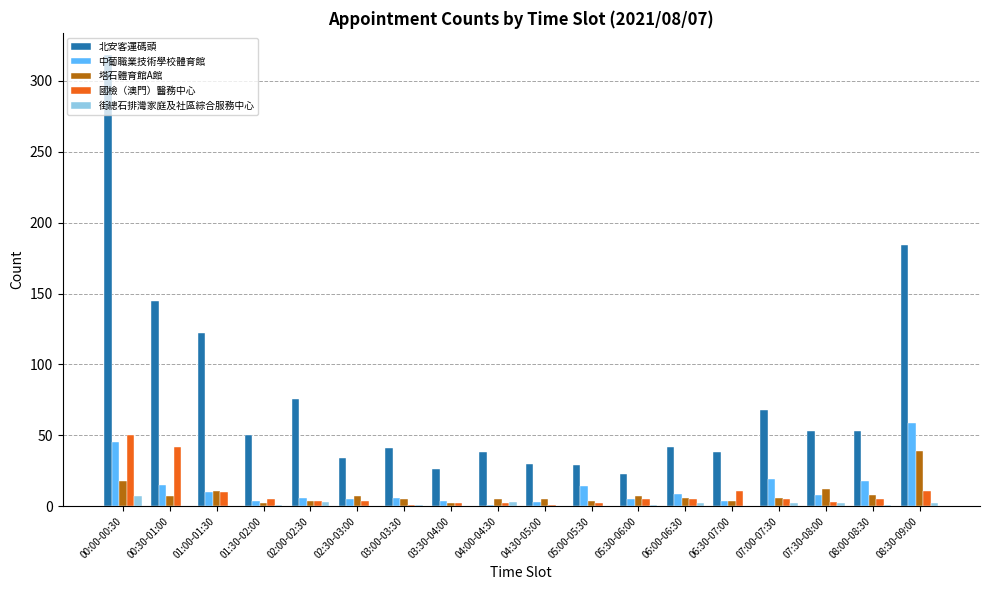

How many data points does each series have?

18